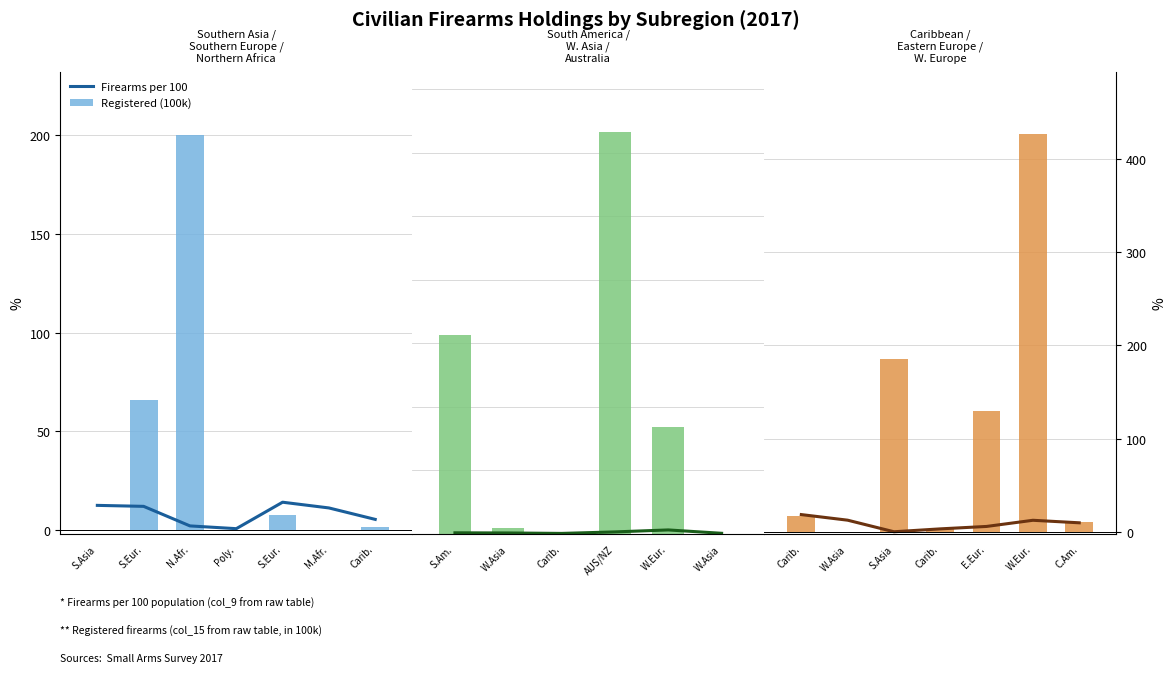

Is the value of Firearms per 100 at S.Asia greater than the value of Registered (100k) at W.Eur.?

No